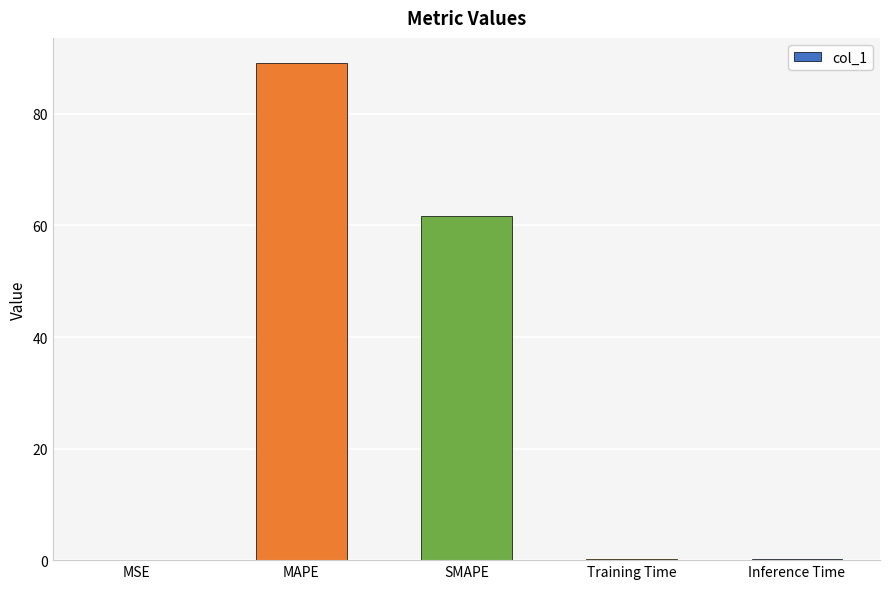

Between MAPE and Inference Time, which is larger?

MAPE